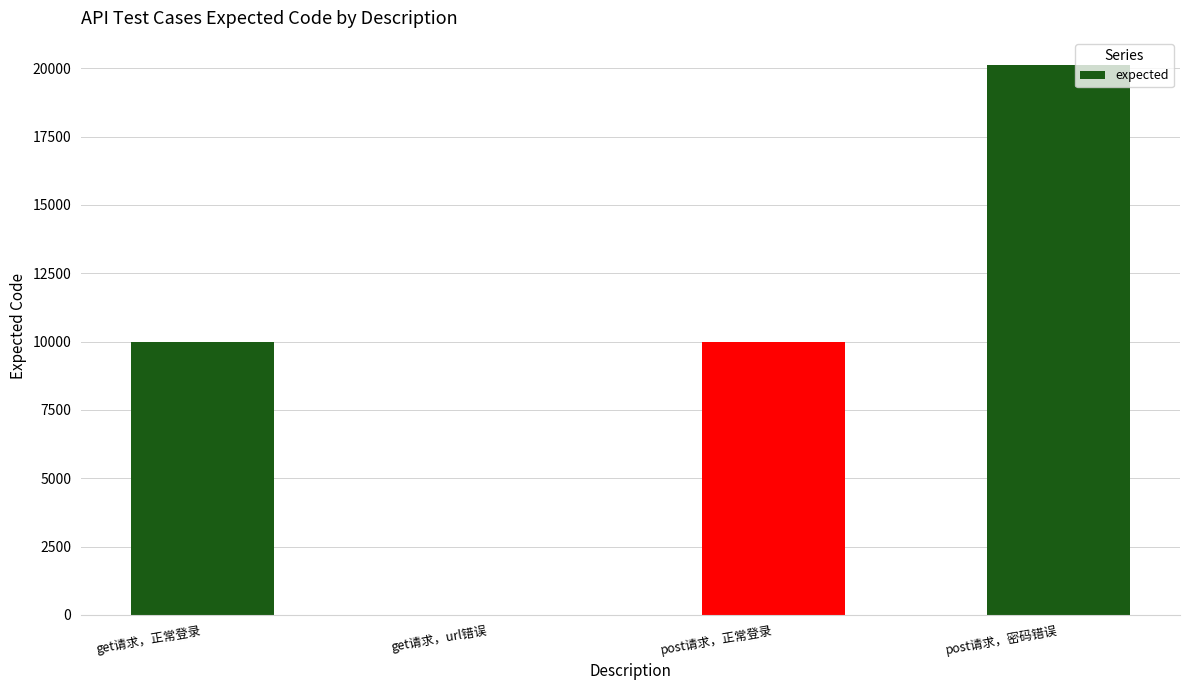

Which has a higher value, get请求，正常登录 or get请求，url错误?

get请求，正常登录